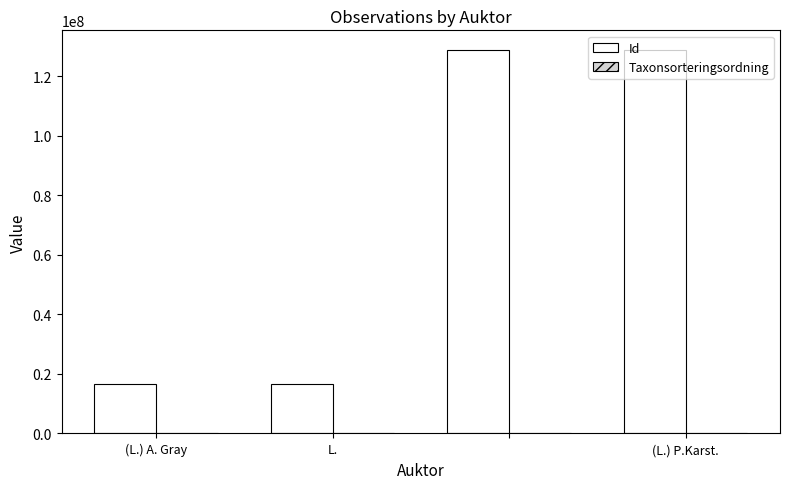

Does the chart contain stacked bars?

No